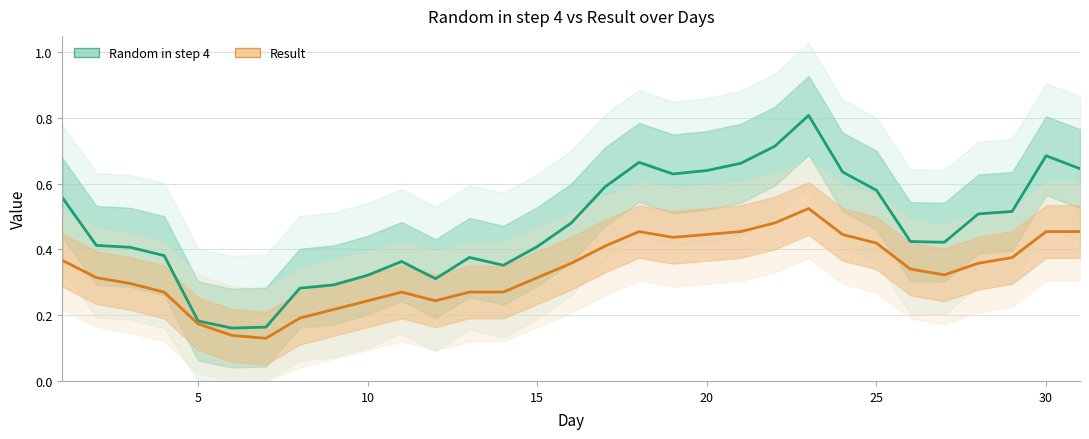

True or false: Result and Random in step 4 intersect in this chart.

False